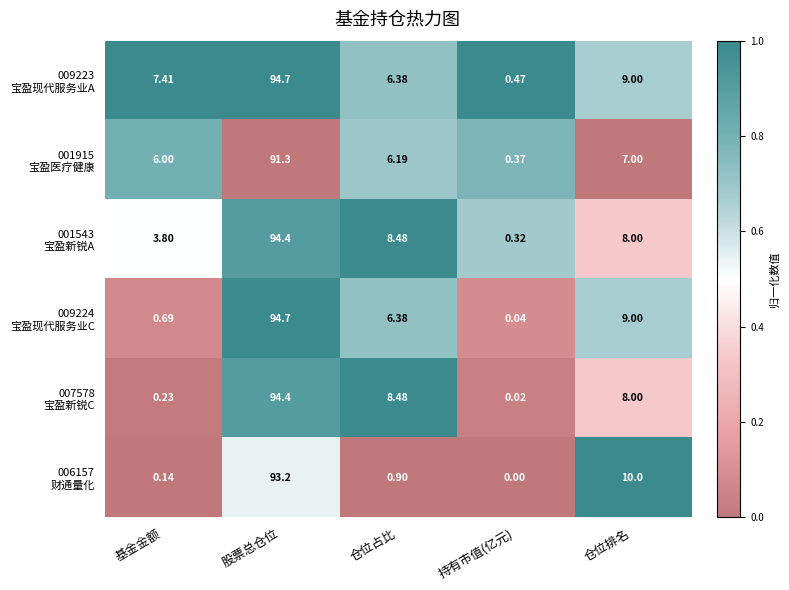

How many categories are shown in the chart?

5